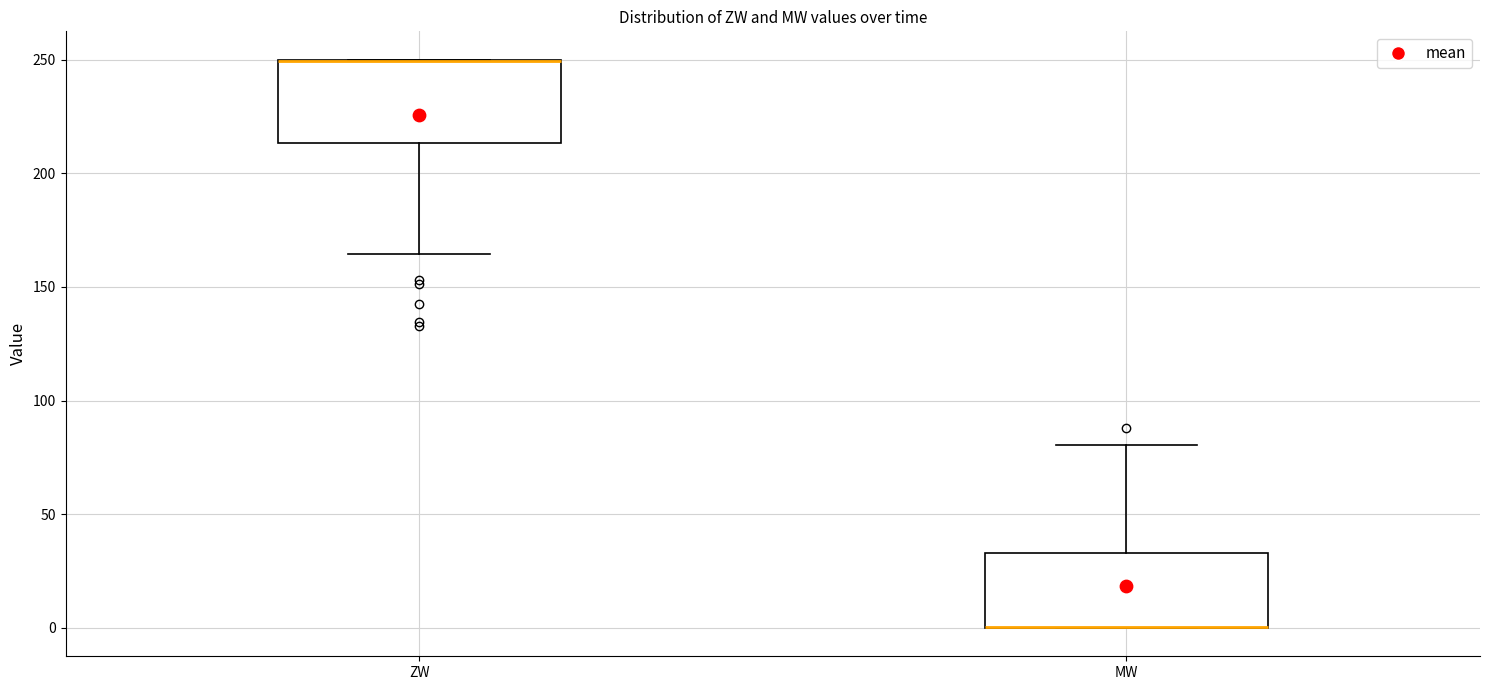

Reading left to right, transcribe this box plot: for each box, give where its median line is, the range the box spans, and where its two whiskers end, as read against the y-axis. The values are not printed on the chart, so give them approximately, as read against the axis.

ZW: median 250 (drawn on the box's upper edge), box 215 to 250, whiskers 165 to 250
MW: median 0 (drawn on the box's lower edge), box 0 to 35, whiskers 0 to 80